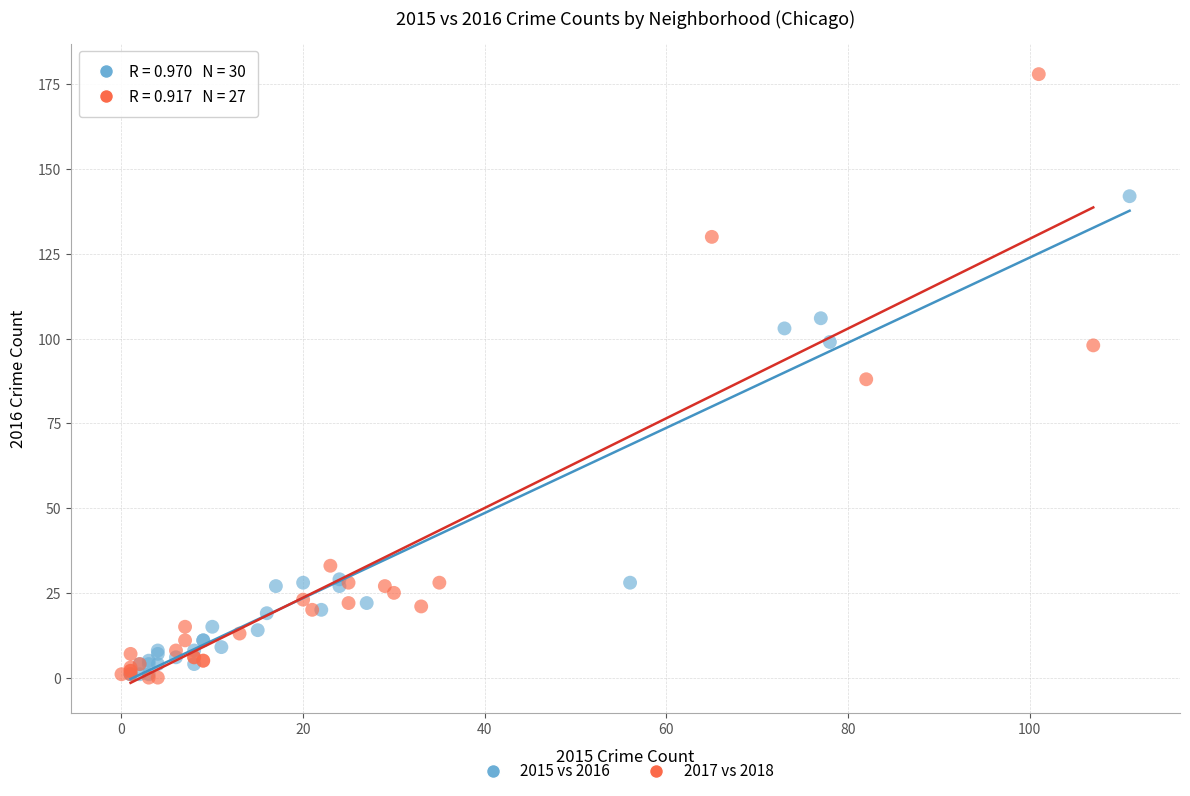

Which series reaches the maximum Y coordinate?

2017 vs 2018